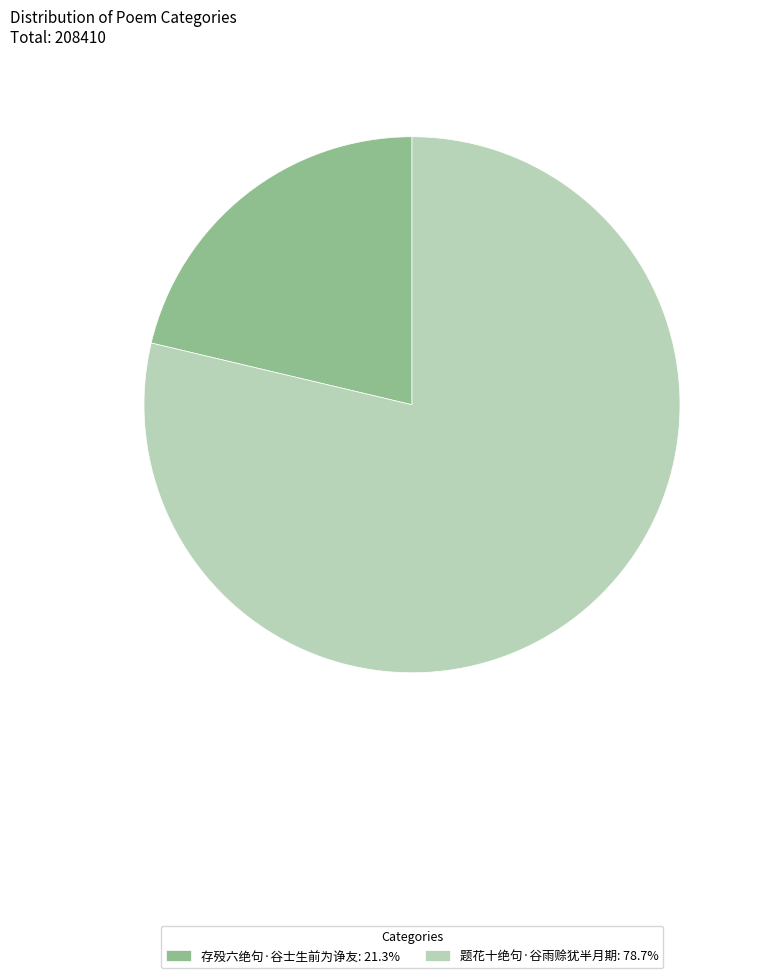

Does any single category account for the majority?

Yes